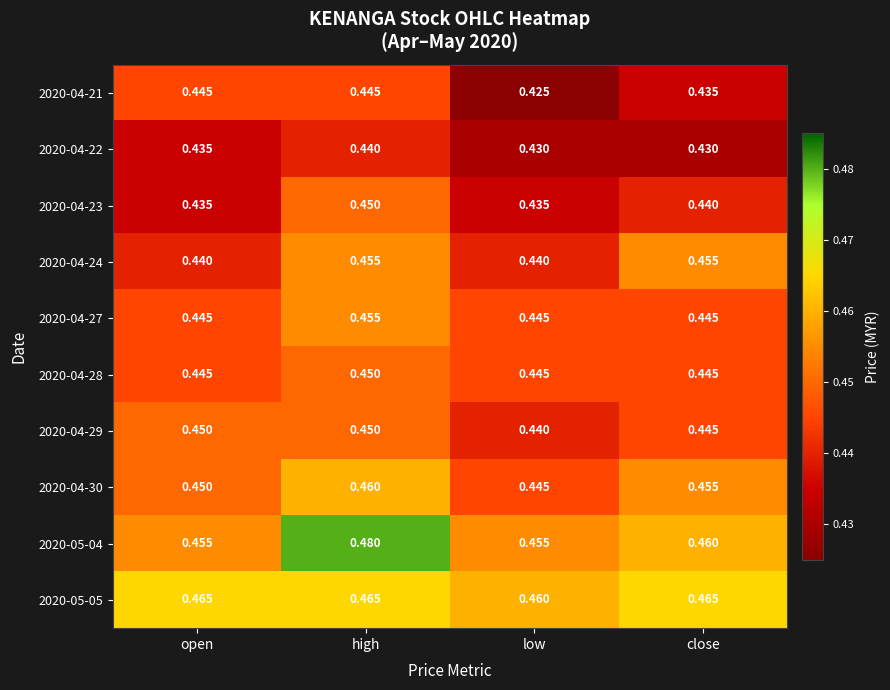

Which category has the highest value across all series?

high